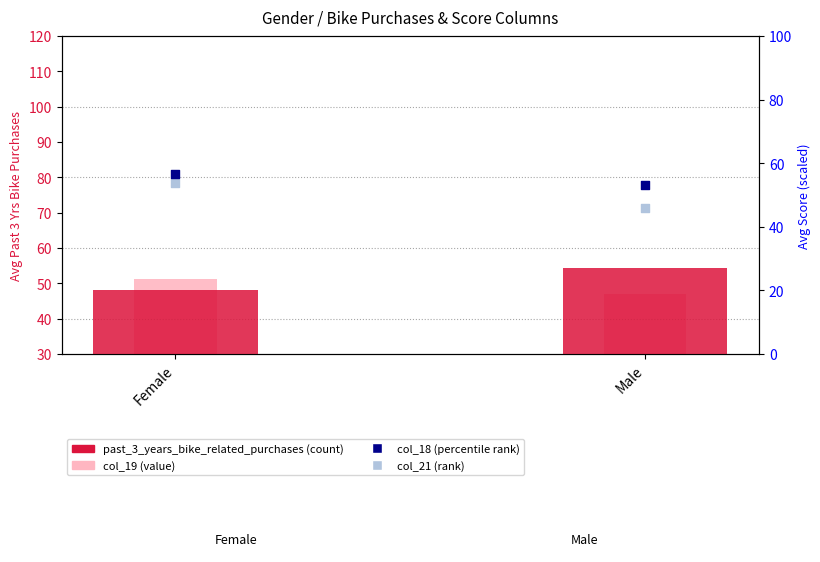

Which series has the largest total across all categories?

col_18